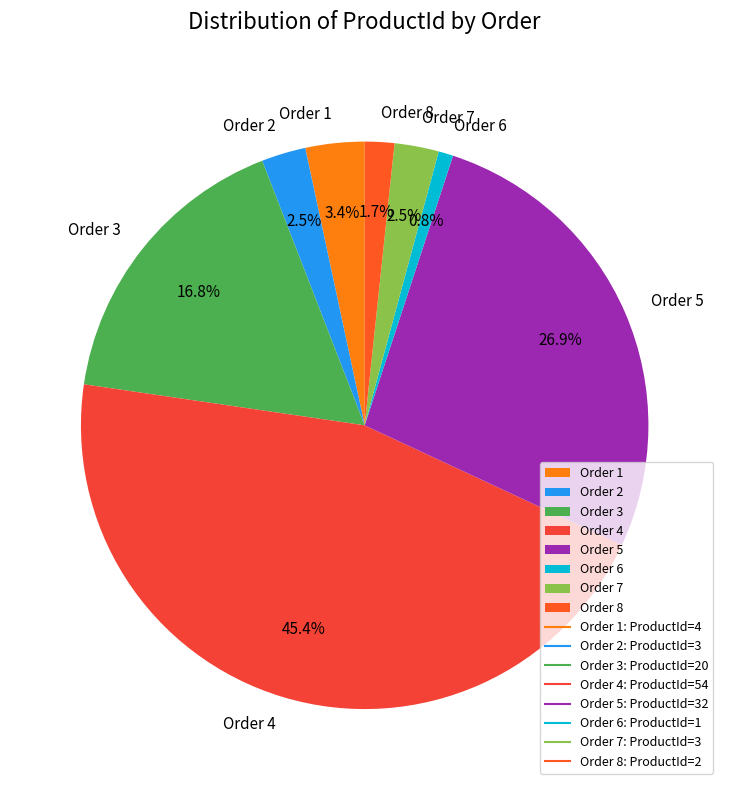

Does any single category account for the majority?

No